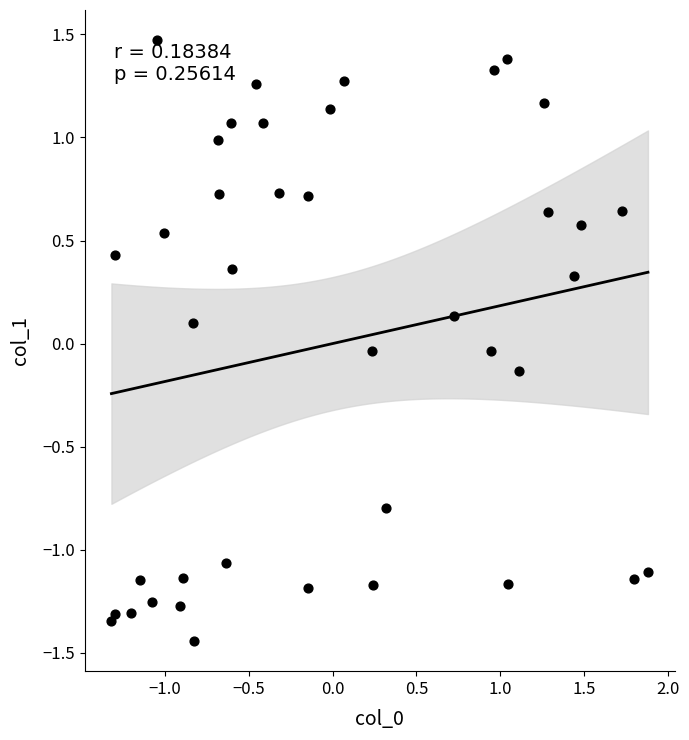

What is the range of X values (max minus min)?

3.2